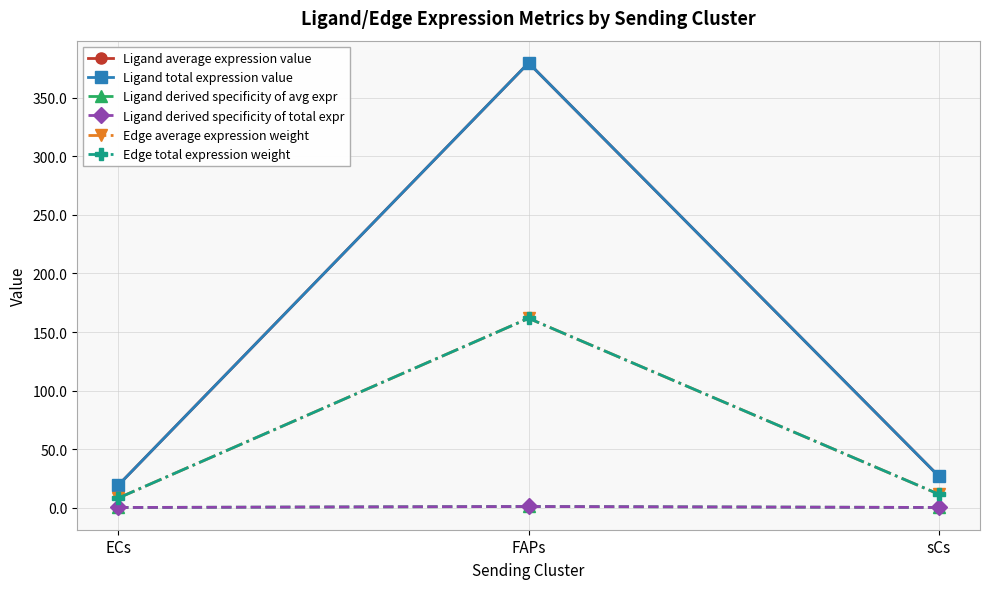

Does the chart have visible grid lines?

Yes